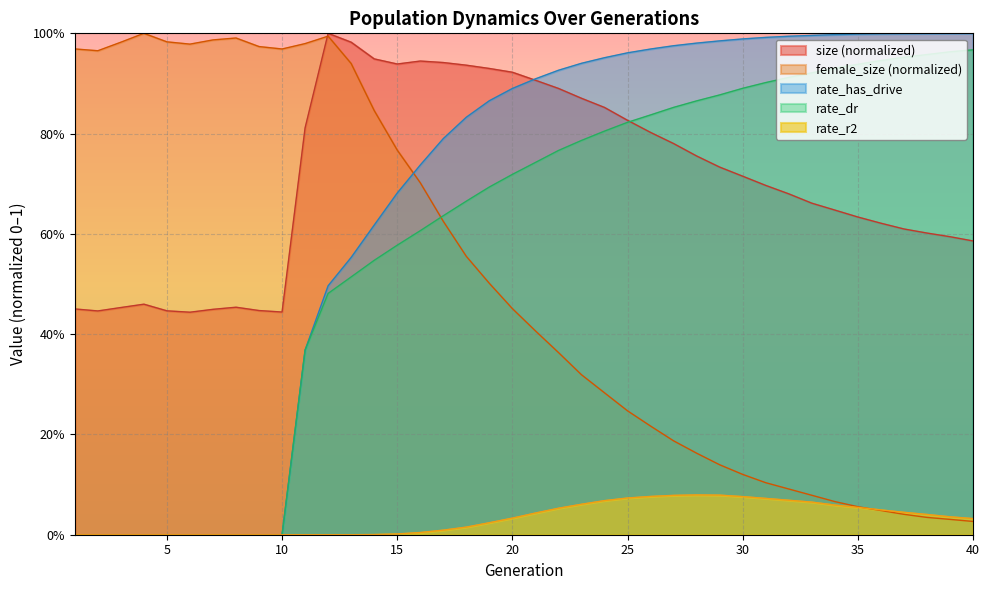

Is the value of rate_has_drive at 1 greater than the value of female_size at 33?

No